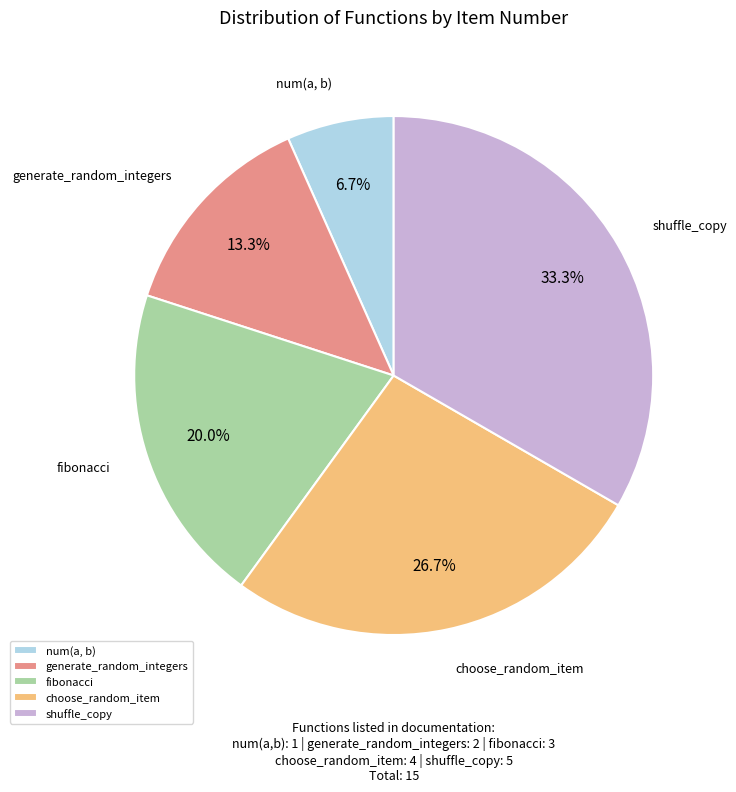

Does choose_random_item represent more than half of the total?

No